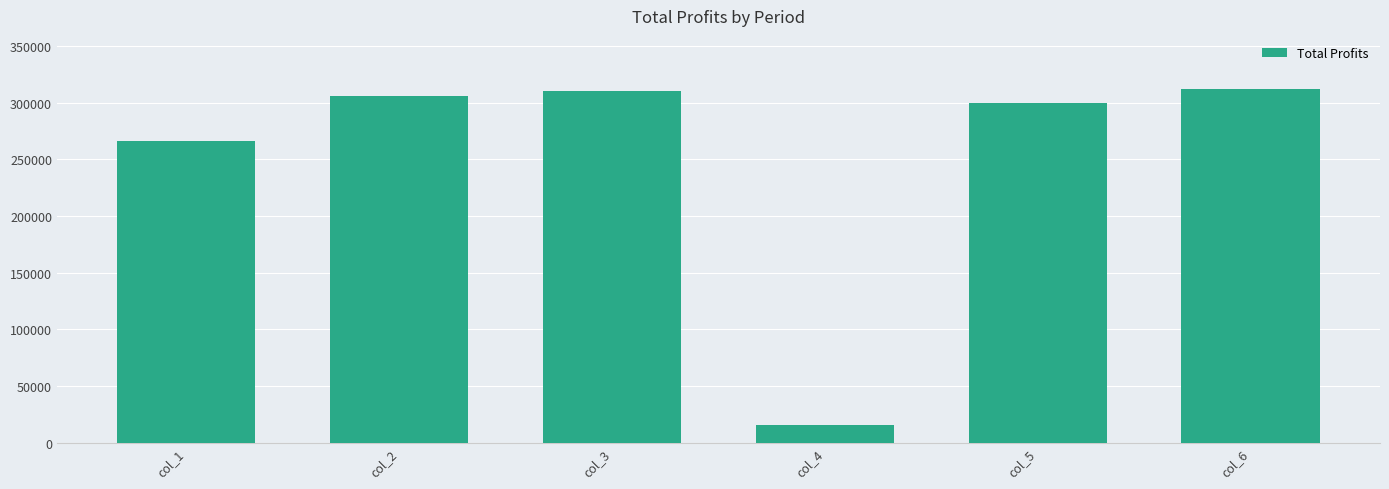

How many series are shown in this chart?

1